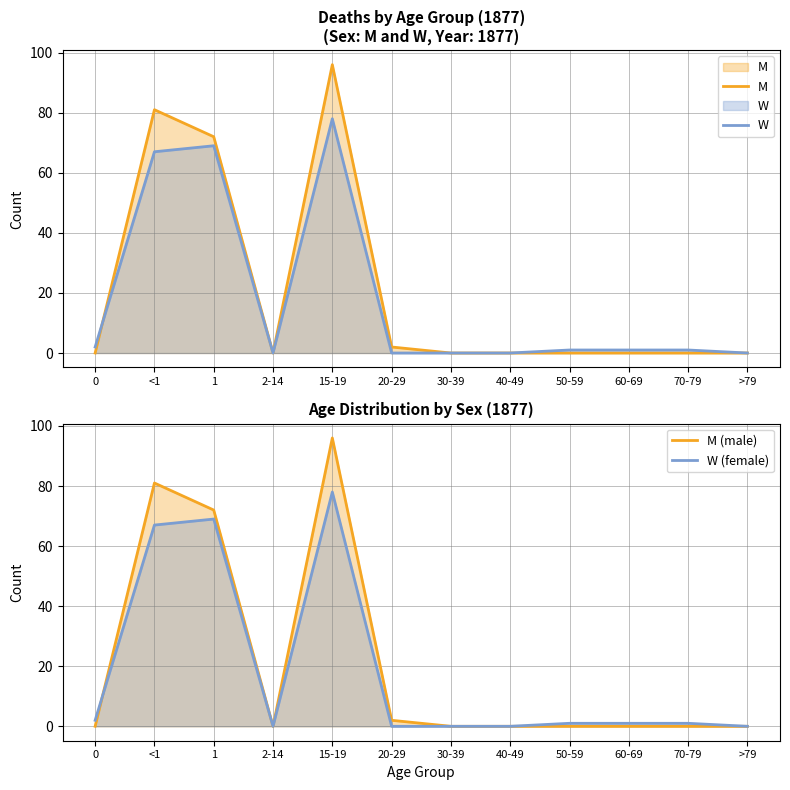

True or false: W has more than 0 points higher than both neighbors.

True